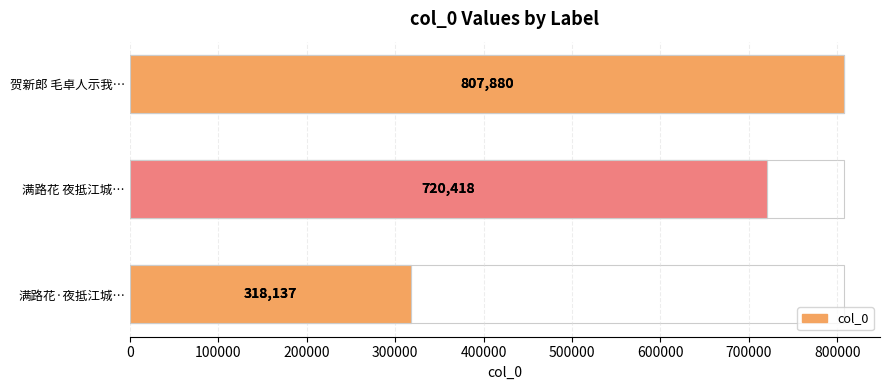

Reading right to left, transcribe all the data shown in this chart.

807880	720418	318137